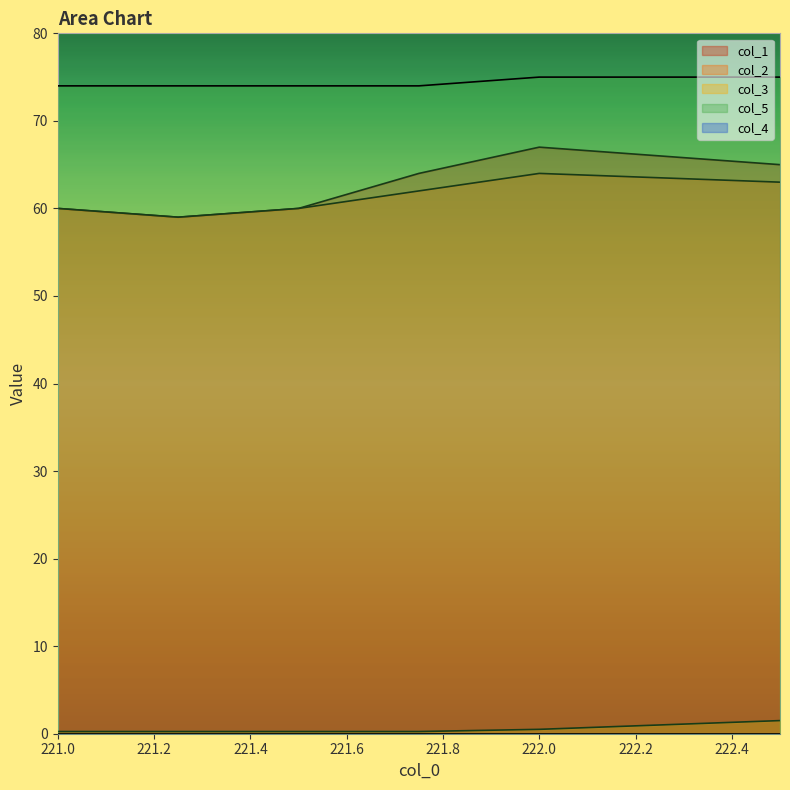

What position from the left is 221.25?

2